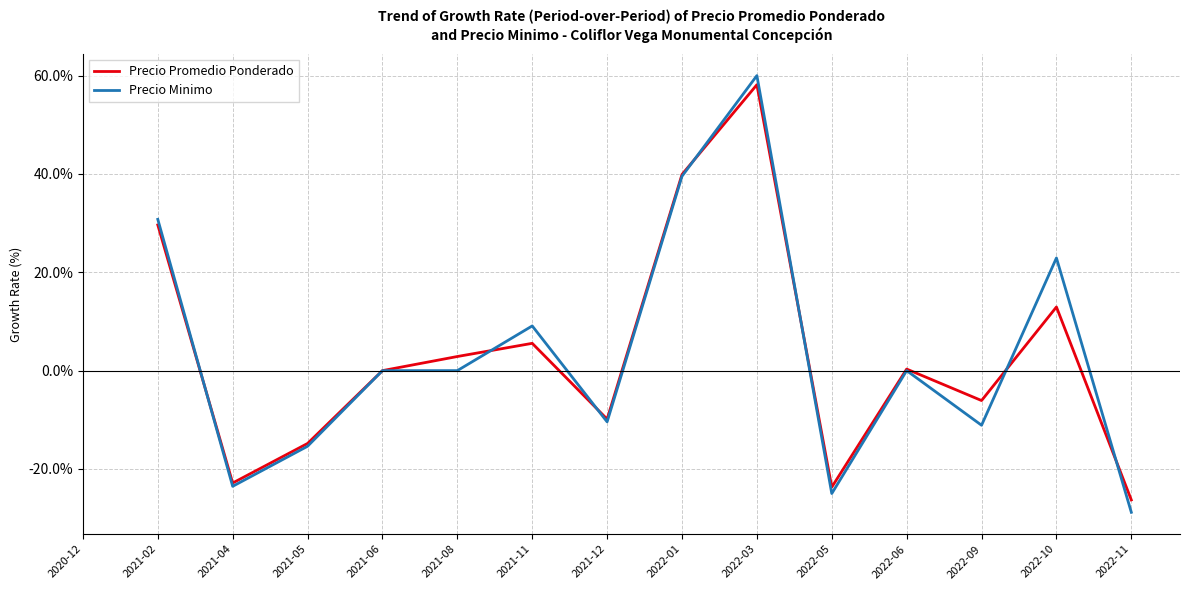

Which series changed the most between 2021-06 and 2022-10?

Precio Minimo